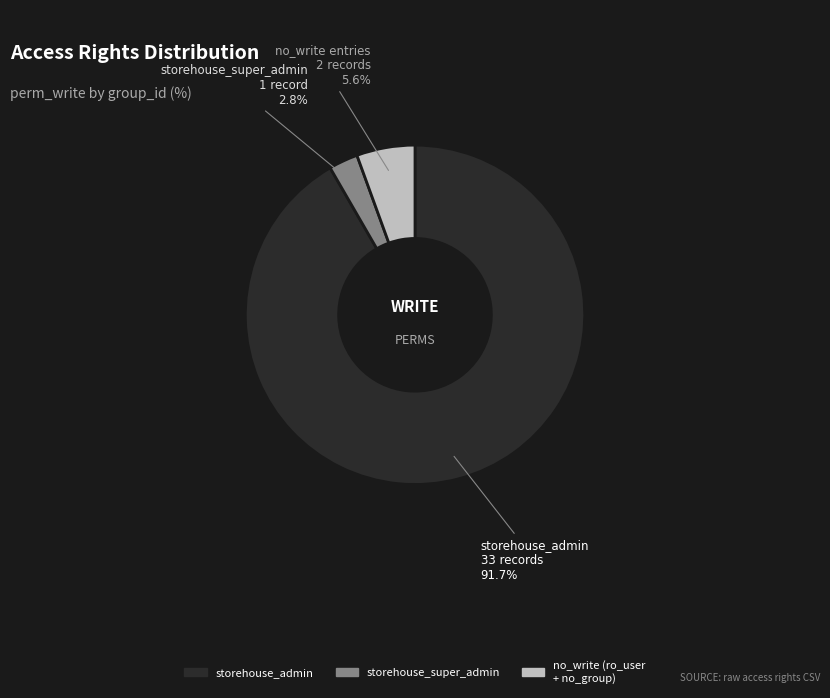

Is there any slice that represents more than half of the pie?

Yes